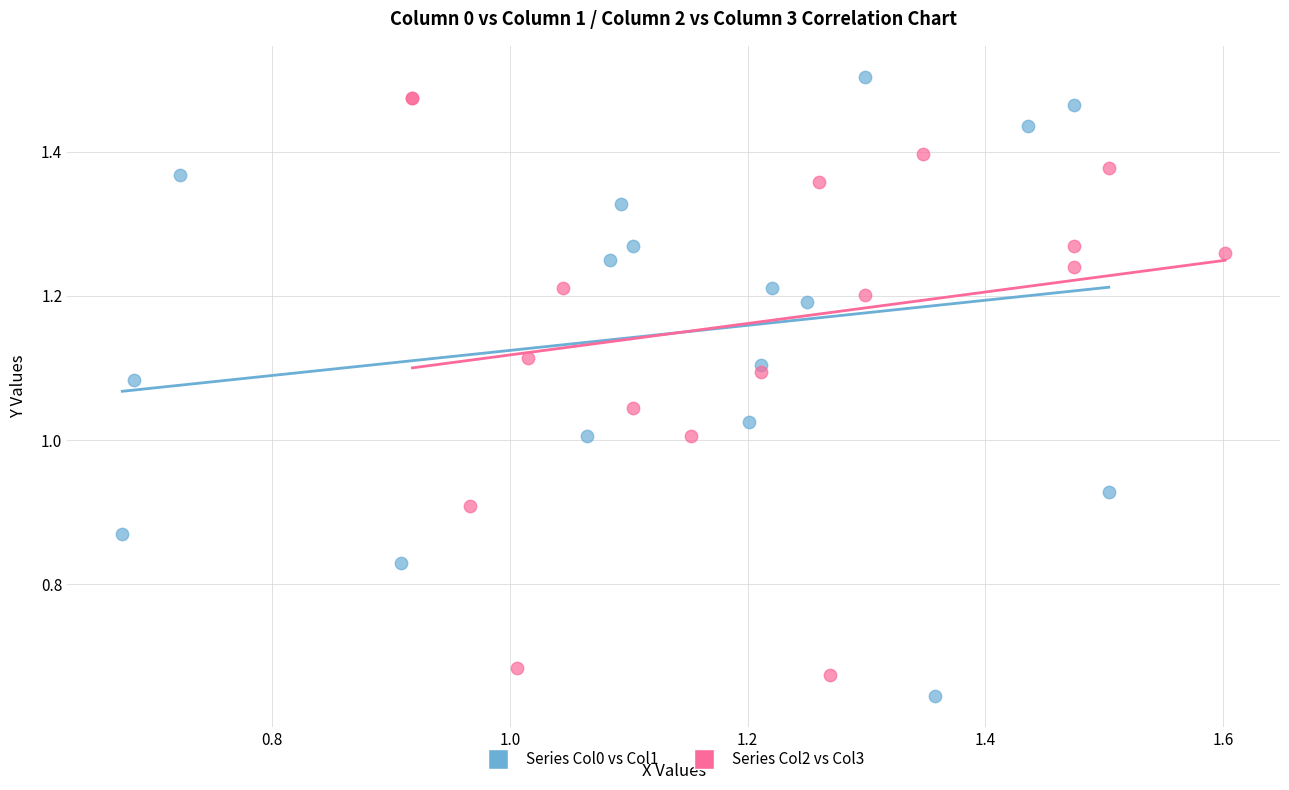

Which series reaches the minimum Y coordinate?

Series Col0 vs Col1